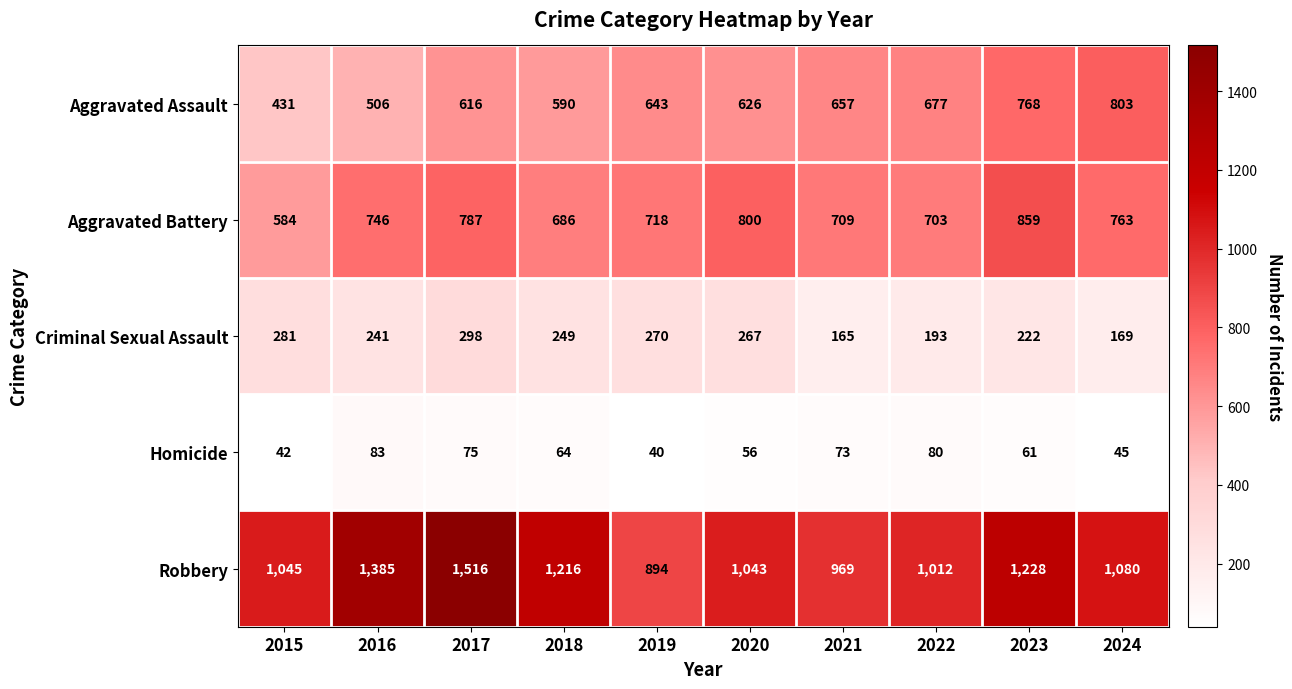

Which series has the largest range (max minus min)?

Robbery